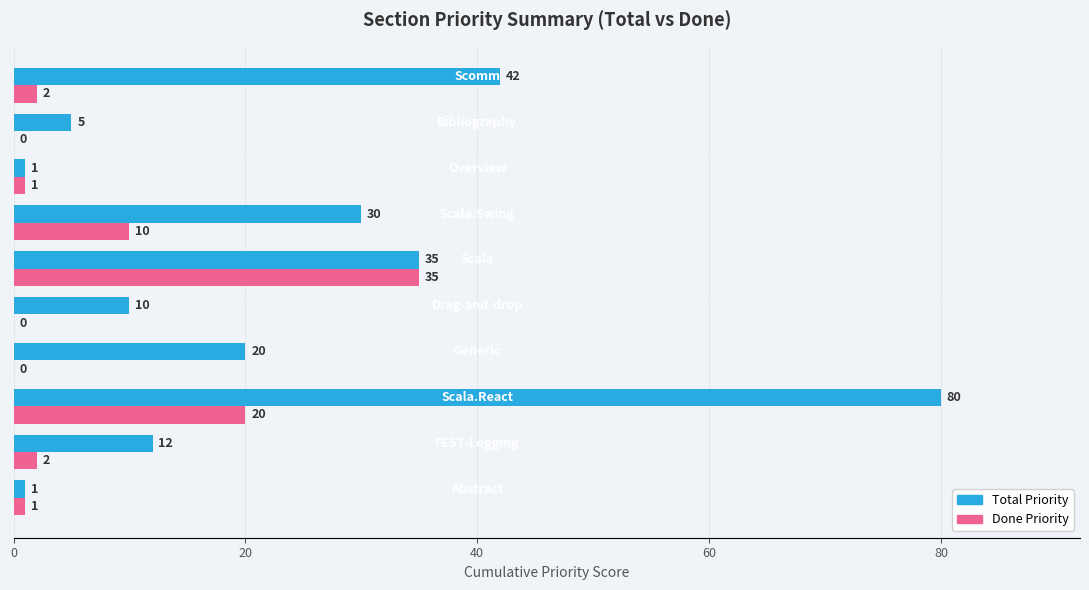

Which series has the largest total across all categories?

Total Priority